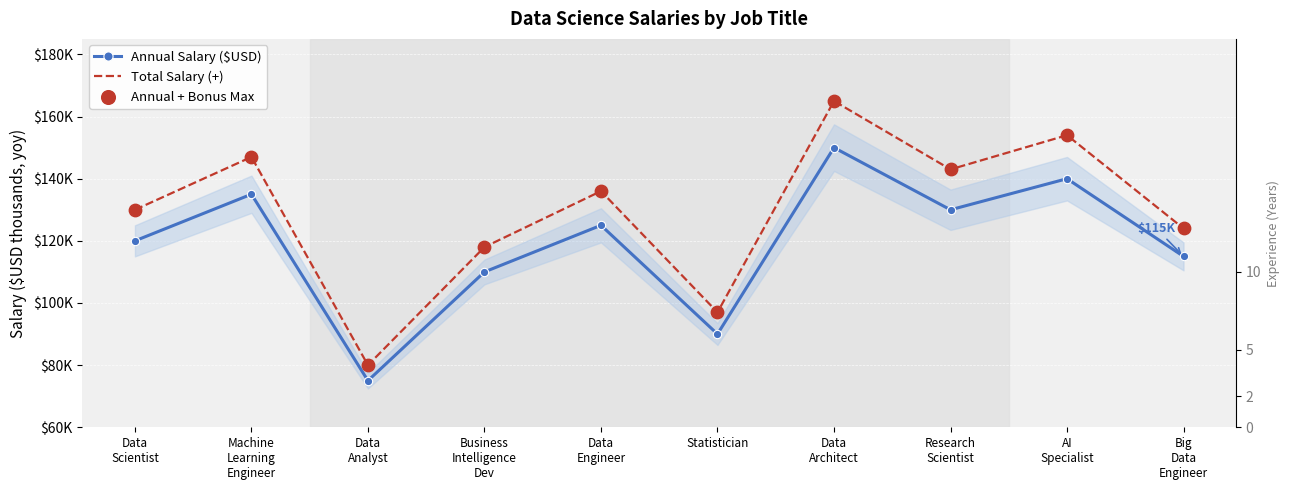

Is the value of Total Salary (+) at Statistician greater than the value of Annual Salary ($USD) at Data
Scientist?

No